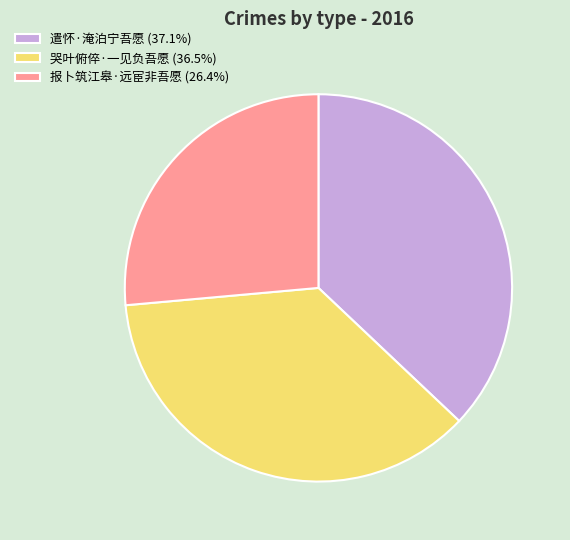

Between 报卜筑江皋·远宦非吾愿 and 哭叶俯倅·一见负吾愿, which is larger?

哭叶俯倅·一见负吾愿